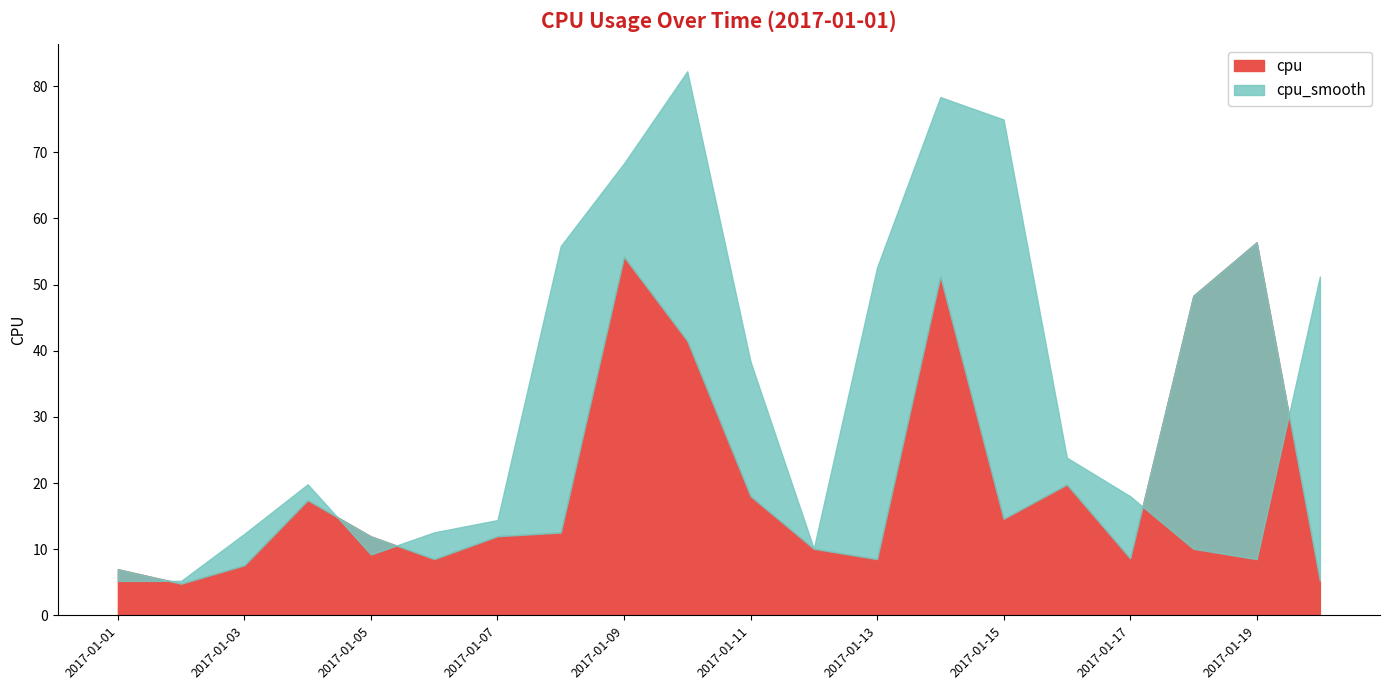

At which category does cpu reach its first local peak?

2017-01-04